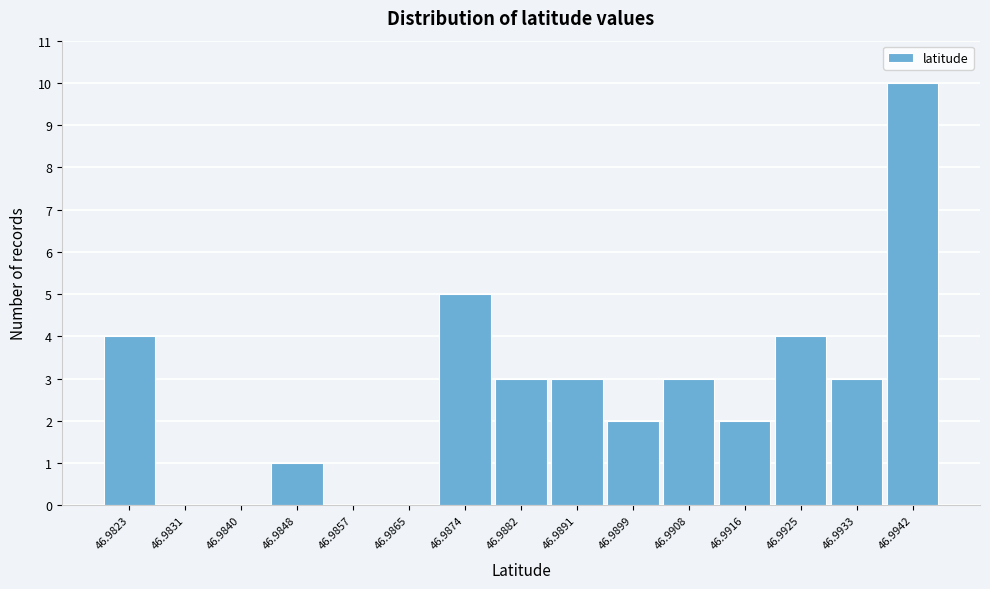

Reading left to right, list all the values displayed in this chart.

46.9823=4	46.9831=0	46.9840=0	46.9848=1	46.9857=0	46.9865=0	46.9874=5	46.9882=3	46.9891=3	46.9899=2	46.9908=3	46.9916=2	46.9925=4	46.9933=3	46.9942=10